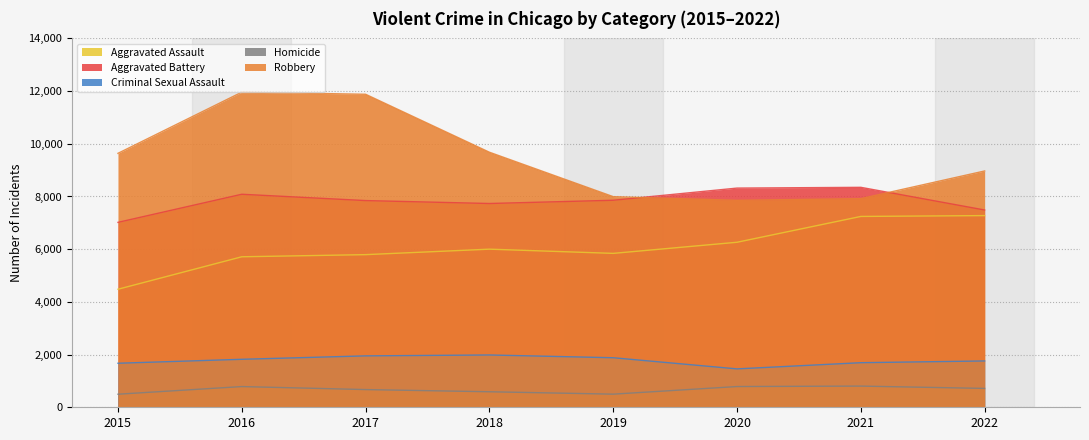

At which label does Aggravated Assault first exceed 6001?

2020